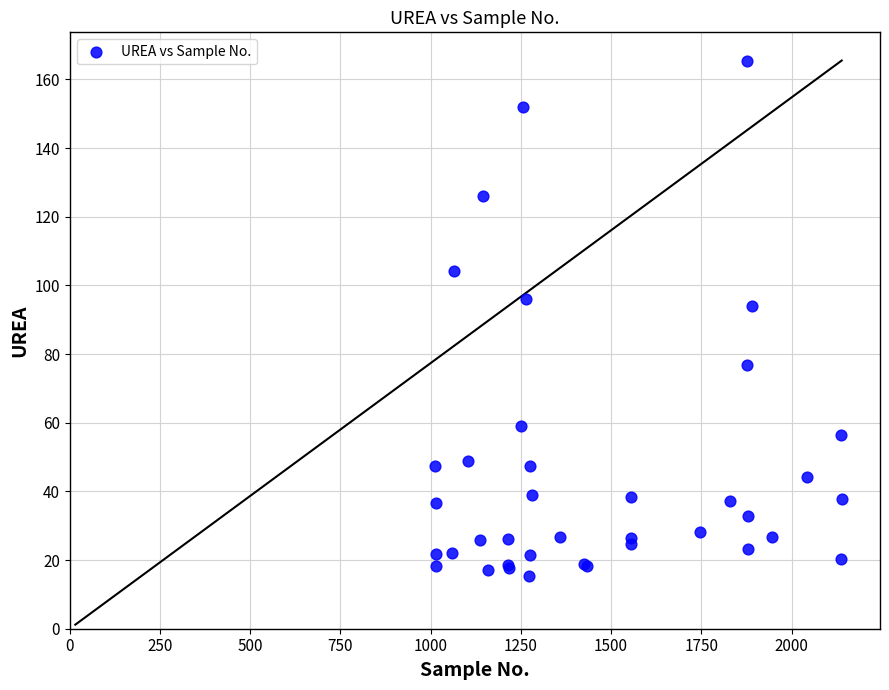

What Y value in the scatter plot is closest to 90?

94.1